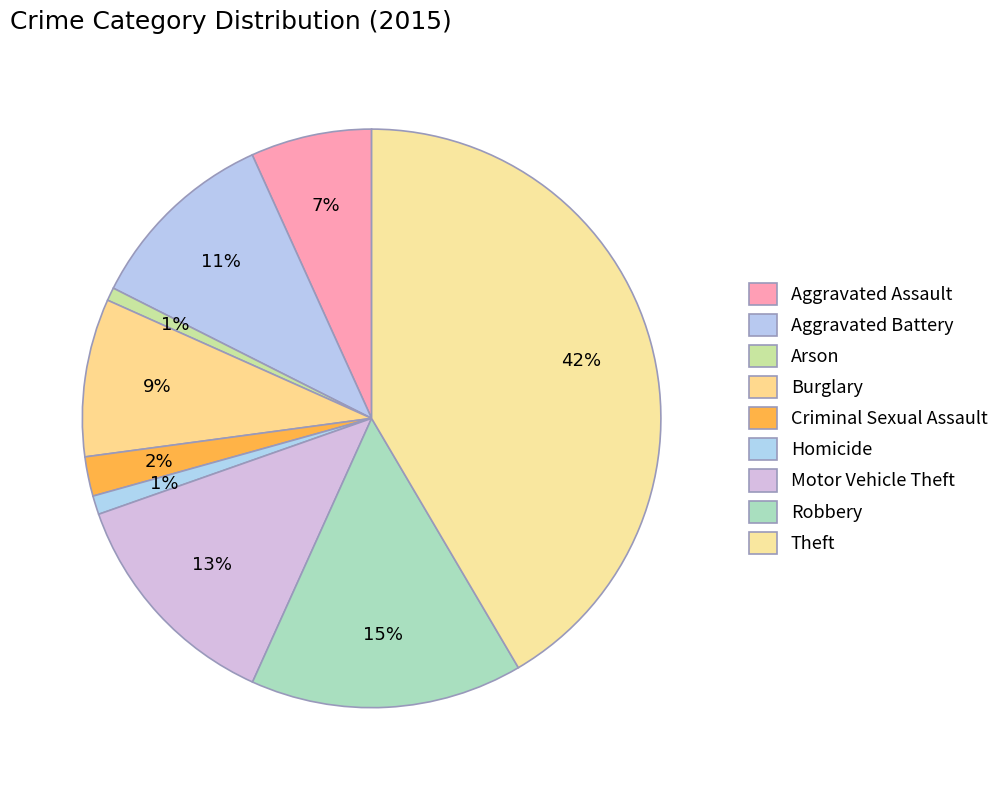

Count the number of slices in the pie.

9